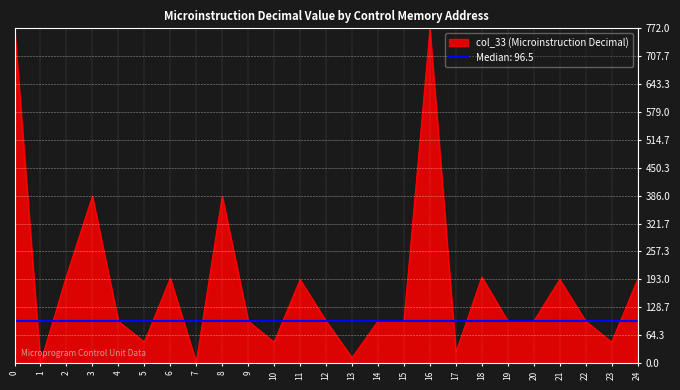

Rank the categories by value from highest to lowest.

0, 16, 8, 3, 2, 18, 6, 21, 24, 11, 12, 22, 19, 14, 9, 4, 15, 20, 23, 10, 5, 17, 13, 7, 1